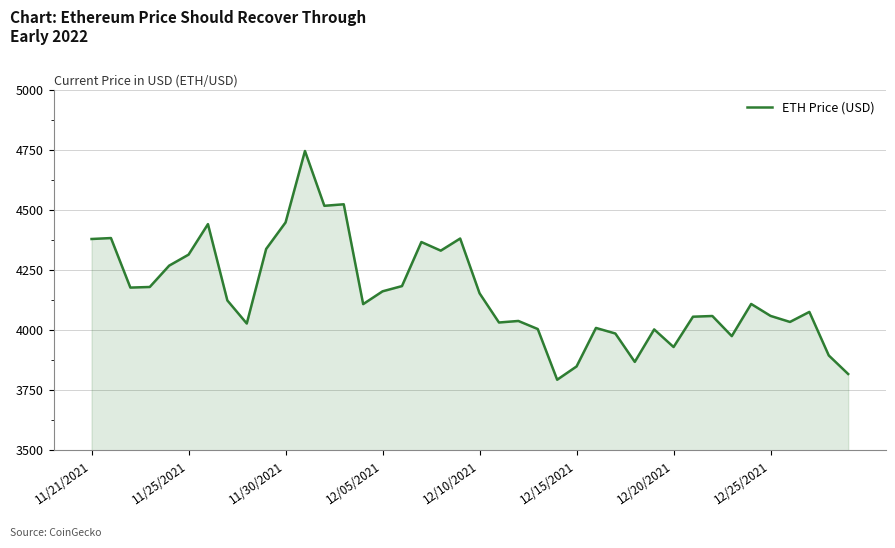

What is the smallest value displayed?

3794.3